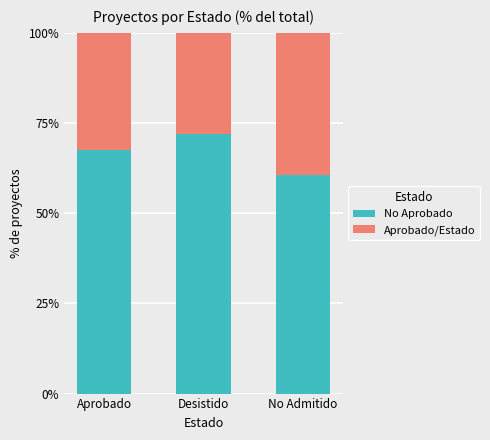

What is the total value across all series at Aprobado?

100.0